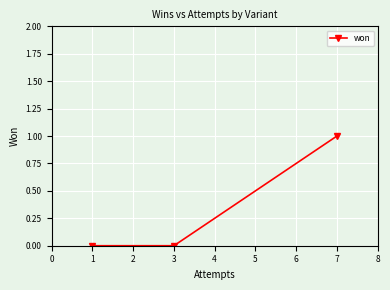

Is it true that the value at 7 is 1?

True